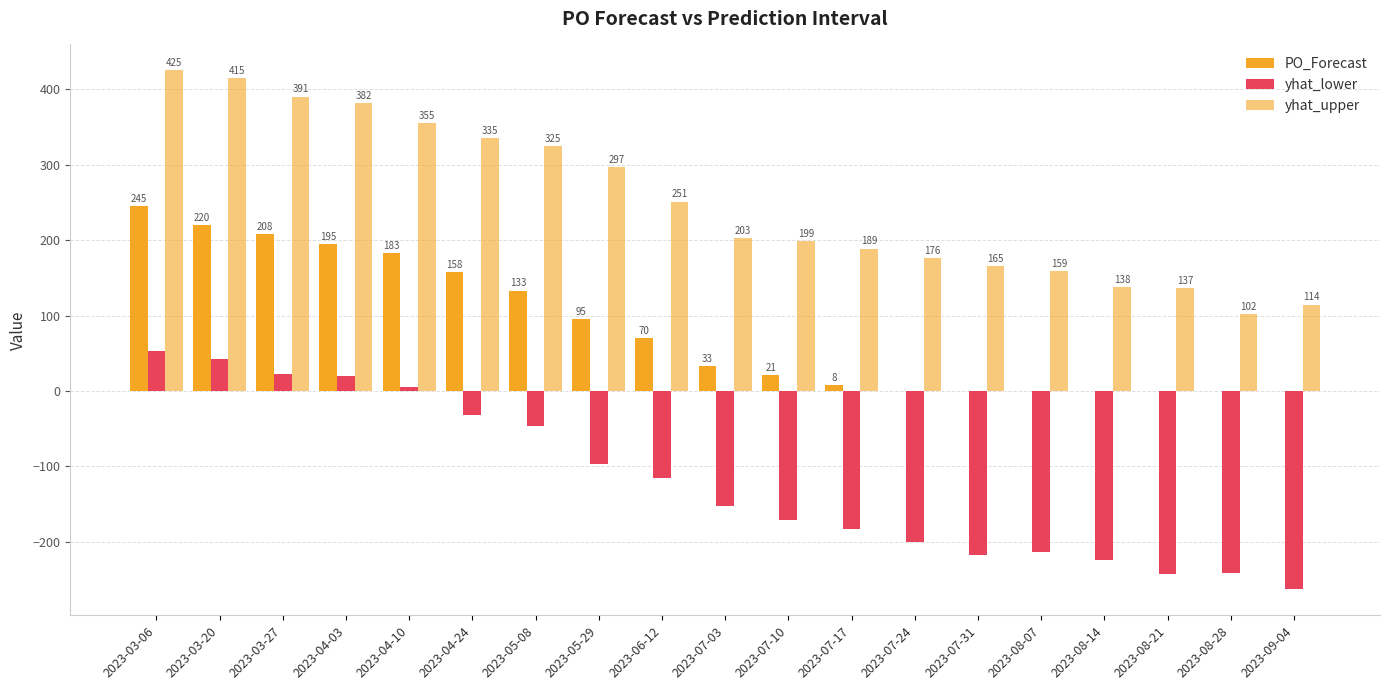

How many positive values does the PO_Forecast series have?

12